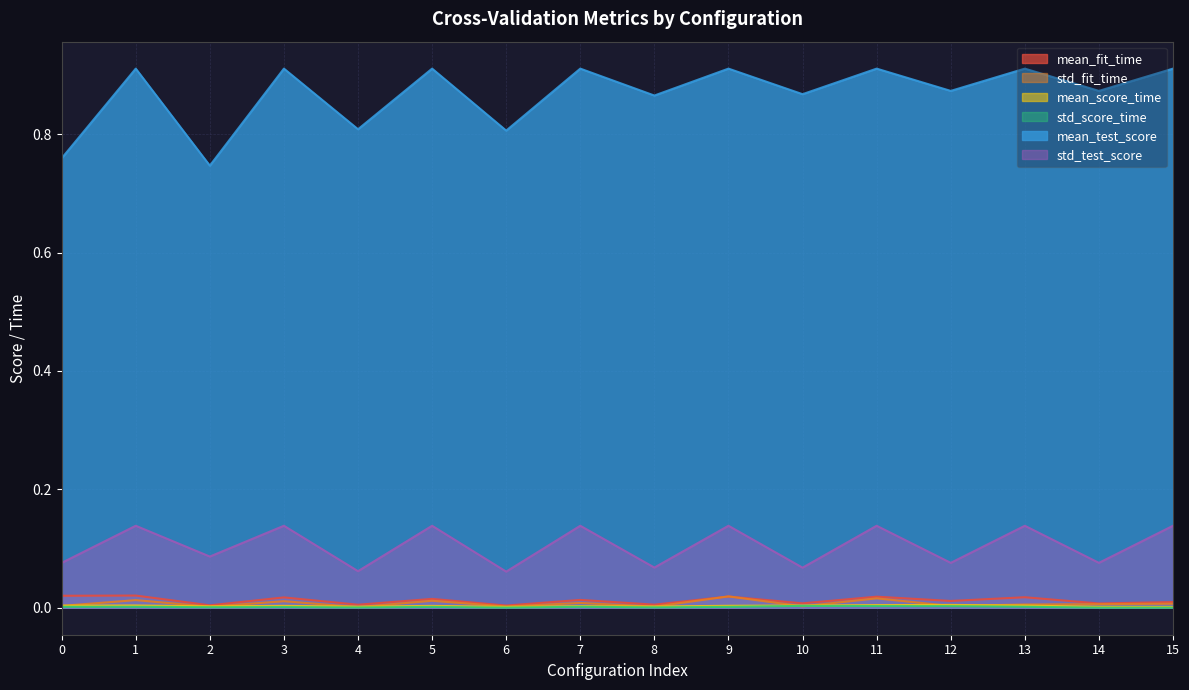

How many categories are shown in the chart?

16